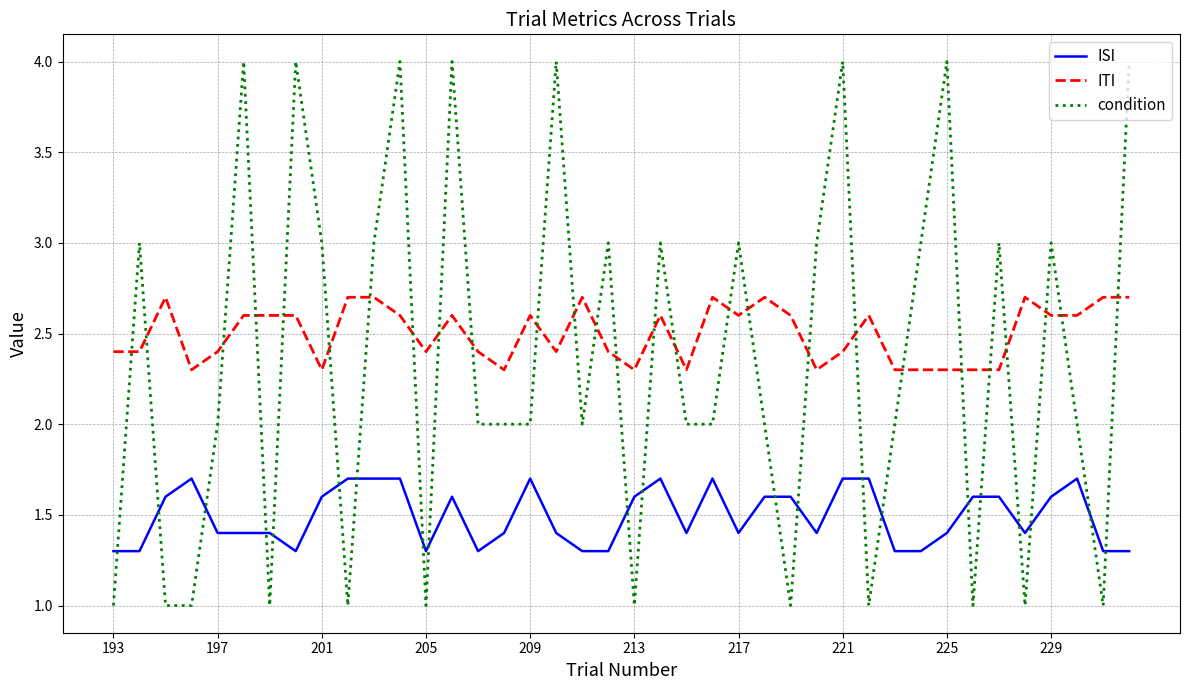

List the series in order of their peak value, highest first.

condition, ITI, ISI